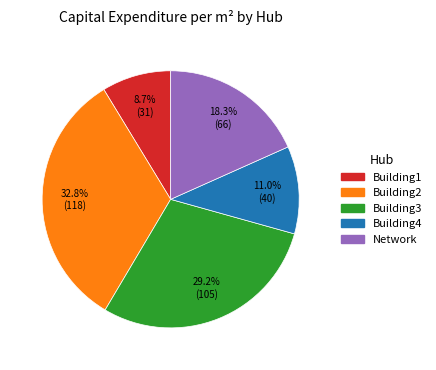

How many segments does this pie chart have?

5